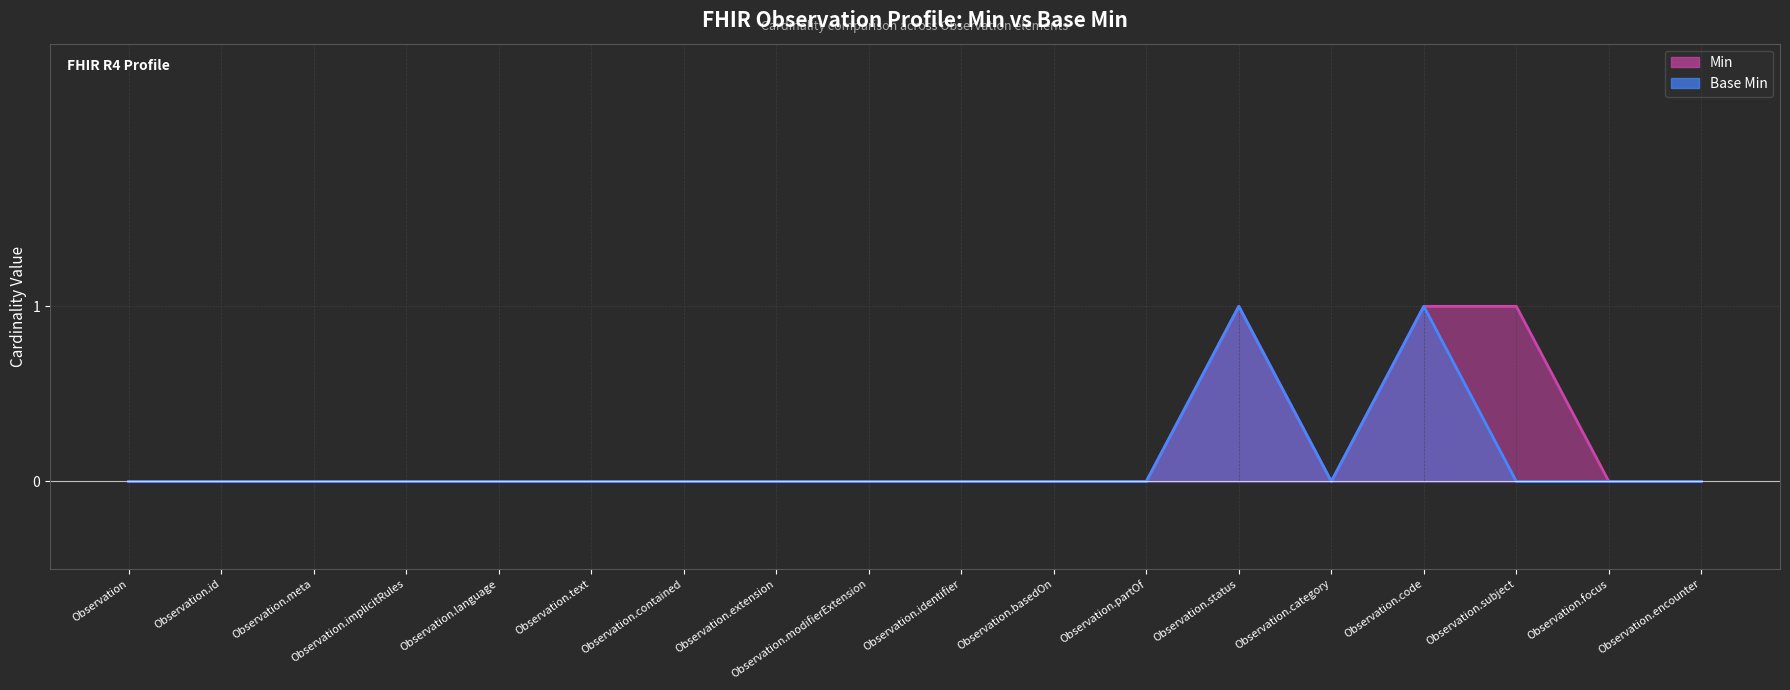

Which category has the highest value in the Base Min series?

Observation.status